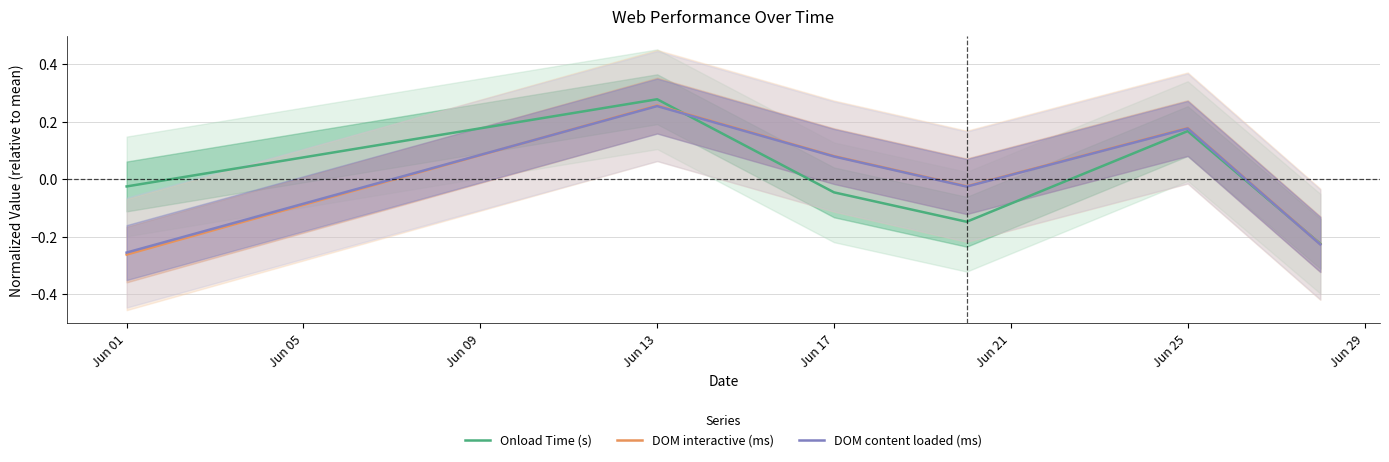

Where does the DOM interactive (ms) series first go above 0?

Jun 13